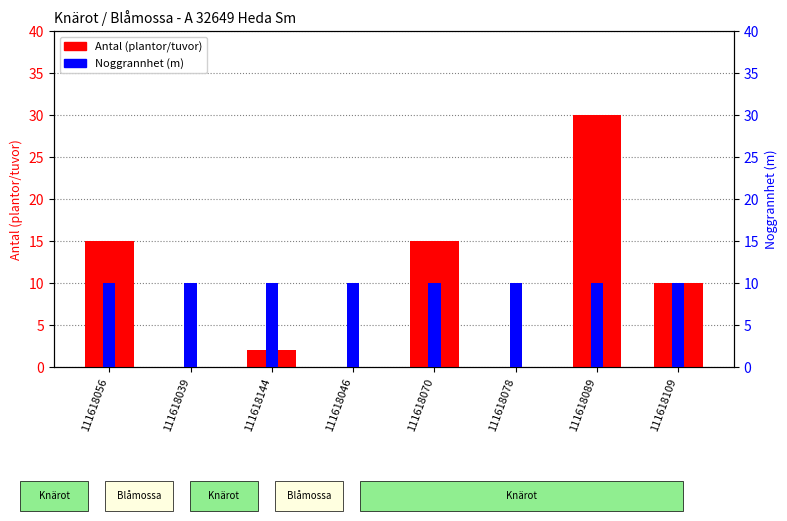

How many data points in Antal are above 10?

3